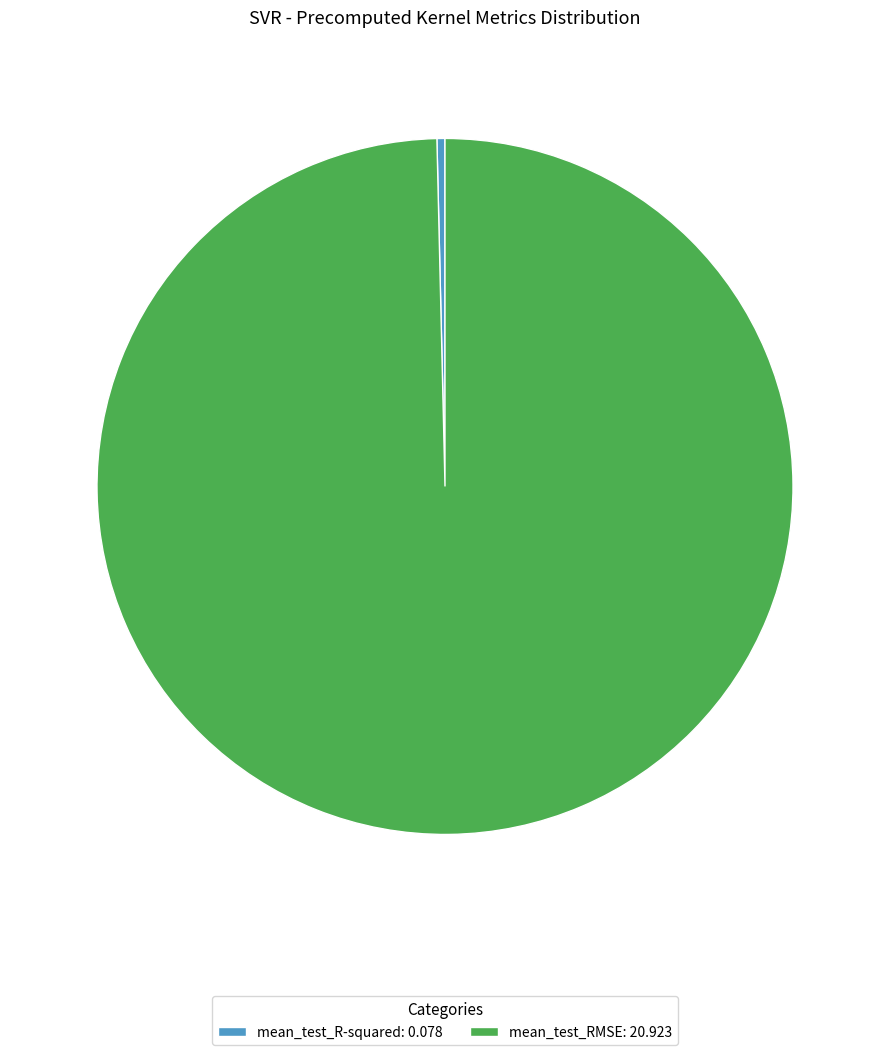

Is it true that mean_test_RMSE is 89% of the pie?

False